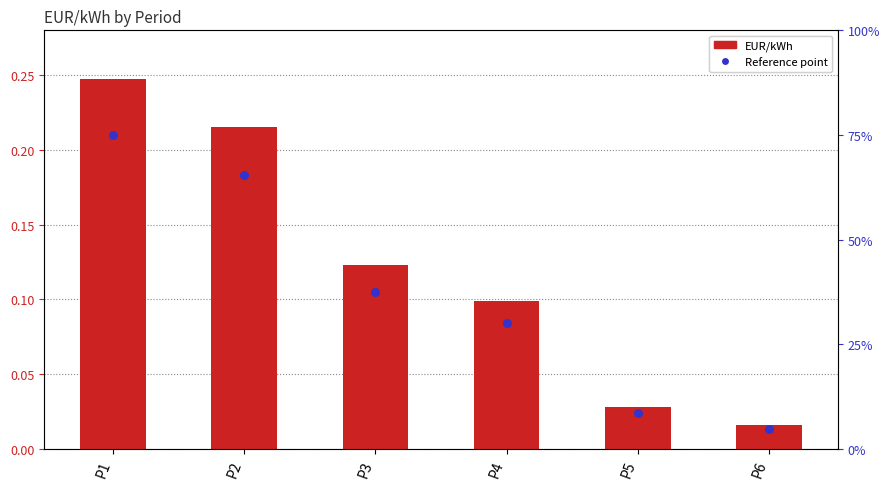

Which series has the largest total across all categories?

EUR/kWh